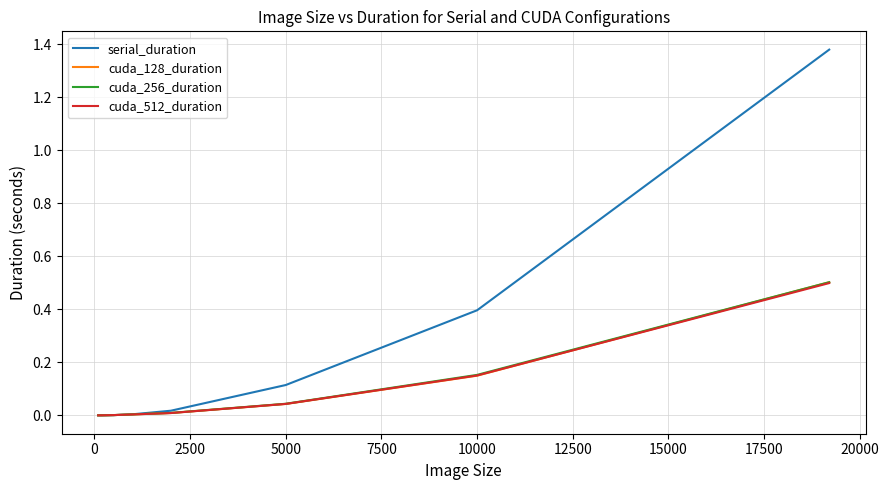

Which series ends up on top after the final intersection of cuda_256_duration and serial_duration?

serial_duration